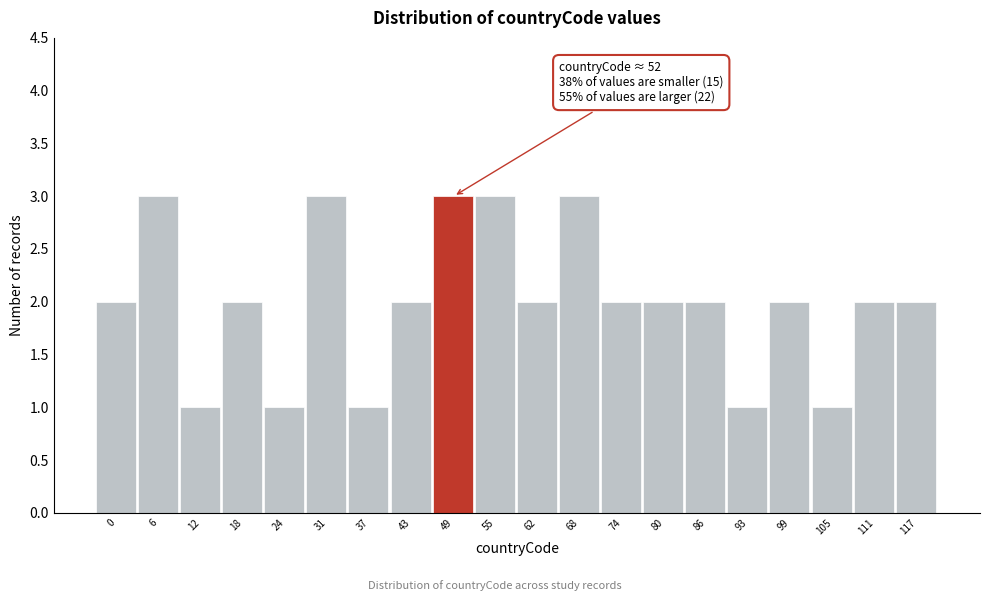

Reading right to left, list all the values displayed in this chart.

2	2	1	2	1	2	2	2	3	2	3	3	2	1	3	1	2	1	3	2